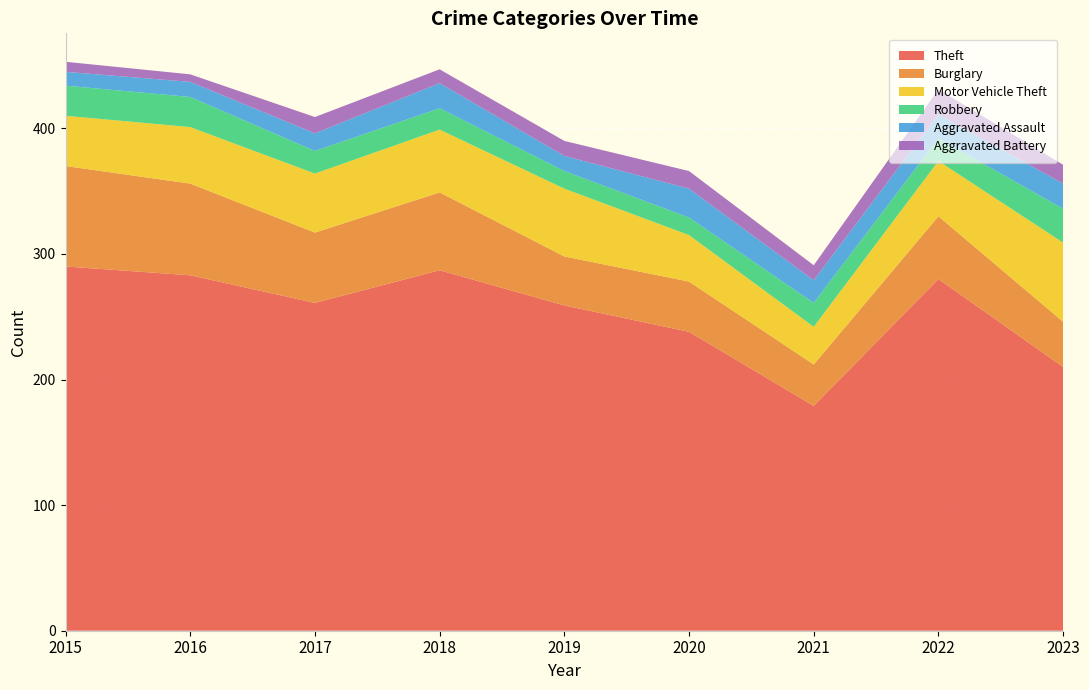

Reading left to right, extract all data points from this chart.

Theft: 290	283	261	287	259	238	179	280	210
Burglary: 80	73	56	62	39	40	33	50	36
Motor Vehicle Theft: 40	45	47	50	54	37	30	44	63
Robbery: 24	24	18	17	14	14	19	18	27
Aggravated Assault: 11	12	14	20	12	23	18	19	20
Aggravated Battery: 8	6	13	11	12	14	12	20	15